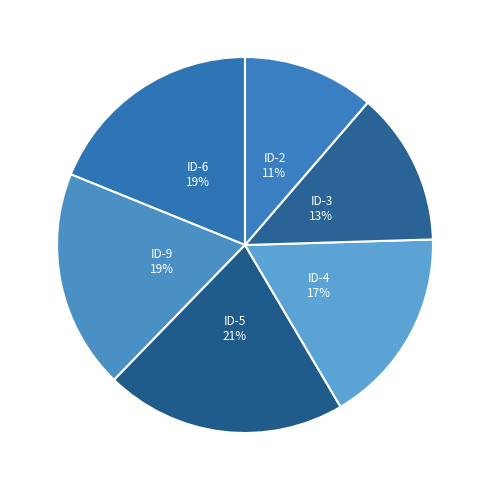

How many segments does this pie chart have?

6